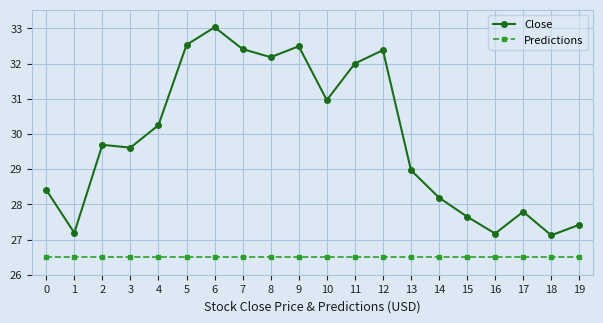

How many distinct data groups are displayed?

2